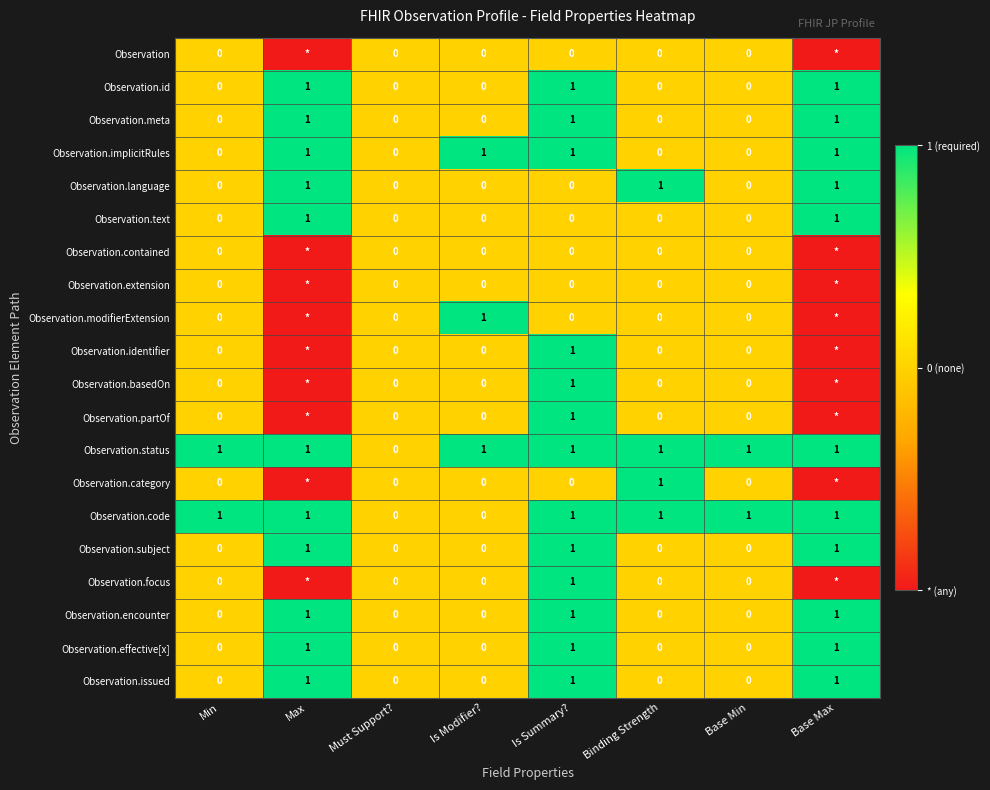

The Observation.encounter series shows 0 at Max. True or false?

False